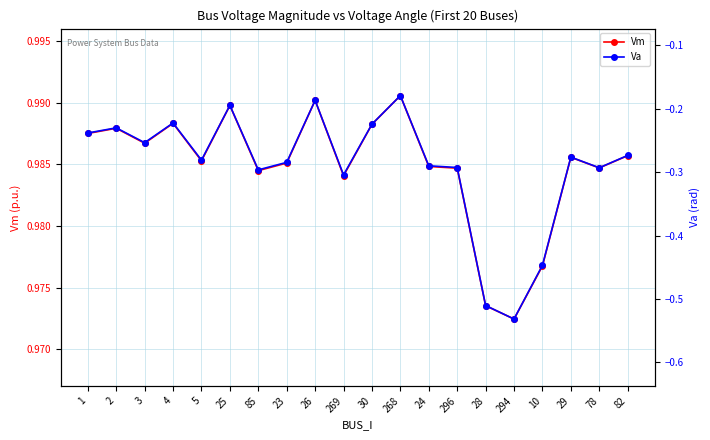

Which series has the widest spread of values?

Va